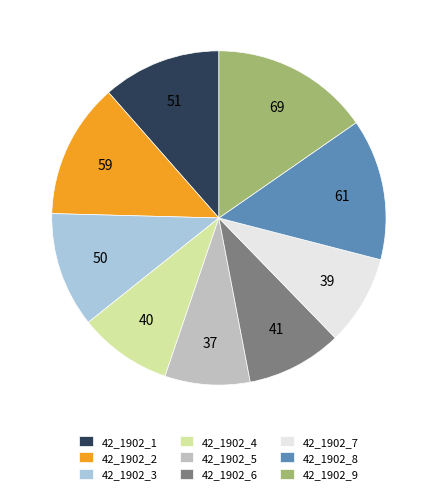

Which has a higher value, 42_1902_6 or 42_1902_2?

42_1902_2